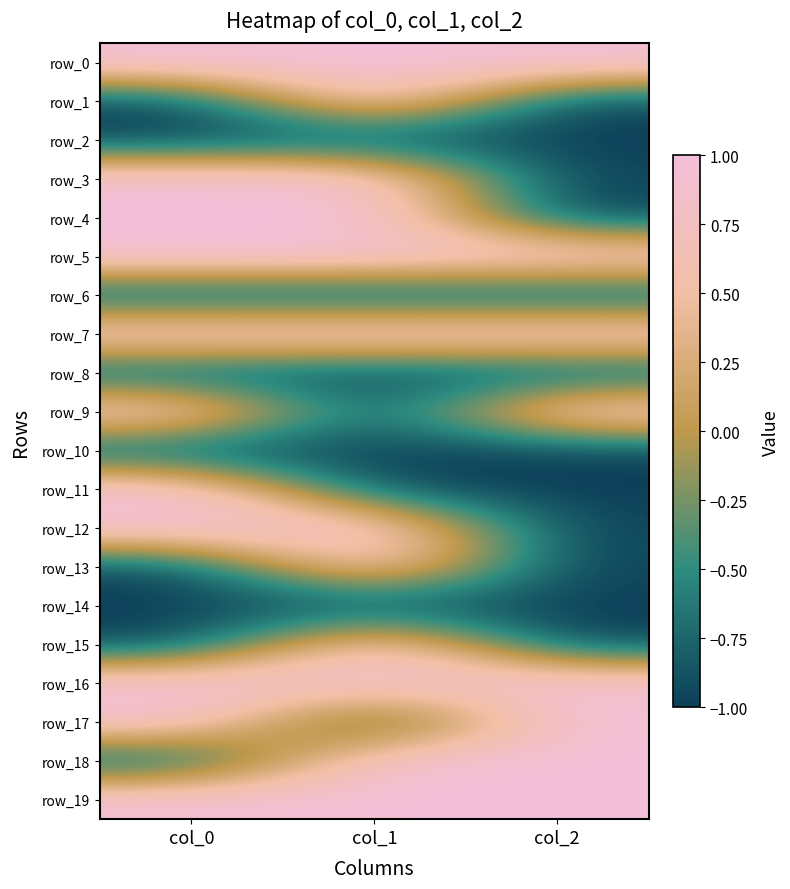

Reading right to left, extract all data points from this chart.

row_0: col_2=1	col_1=1	col_0=1
row_1: col_2=-1	col_1=1	col_0=-1
row_2: col_2=-1	col_1=-1	col_0=-1
row_3: col_2=-1	col_1=1	col_0=1
row_4: col_2=-1	col_1=1	col_0=1
row_5: col_2=1	col_1=1	col_0=1
row_6: col_2=-1	col_1=-1	col_0=-1
row_7: col_2=1	col_1=1	col_0=1
row_8: col_2=-1	col_1=-1	col_0=-1
row_9: col_2=1	col_1=-1	col_0=1
row_10: col_2=-1	col_1=-1	col_0=-1
row_11: col_2=-1	col_1=-1	col_0=1
row_12: col_2=-1	col_1=1	col_0=1
row_13: col_2=-1	col_1=1	col_0=-1
row_14: col_2=-1	col_1=-1	col_0=-1
row_15: col_2=-1	col_1=1	col_0=-1
row_16: col_2=1	col_1=1	col_0=1
row_17: col_2=1	col_1=-1	col_0=1
row_18: col_2=1	col_1=1	col_0=-1
row_19: col_2=1	col_1=1	col_0=1